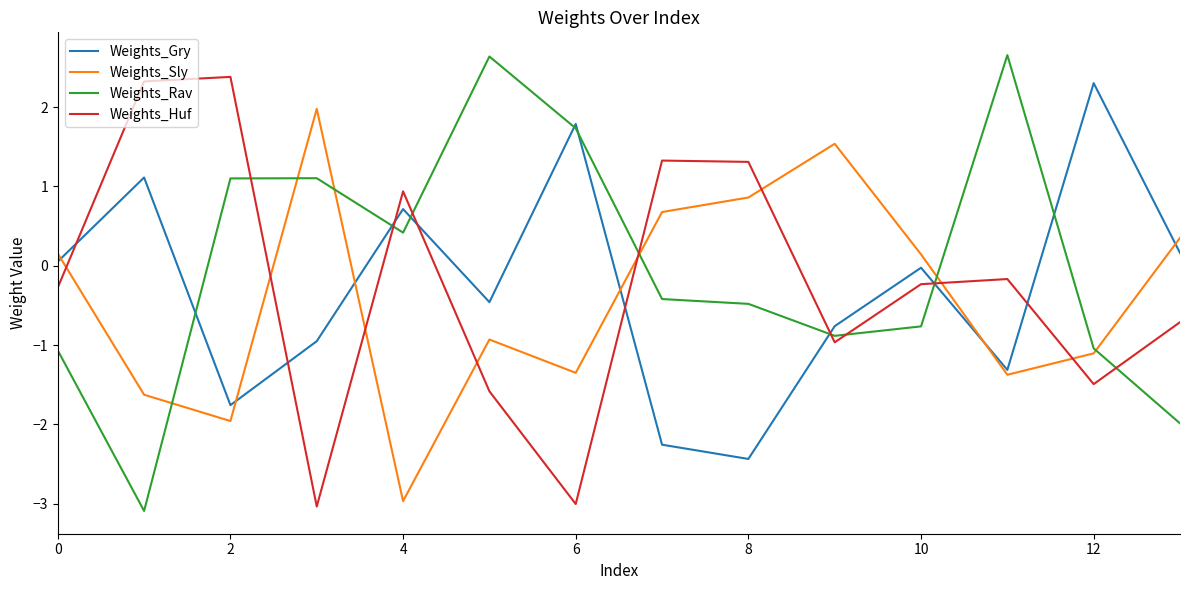

Count the number of categories in the chart.

14